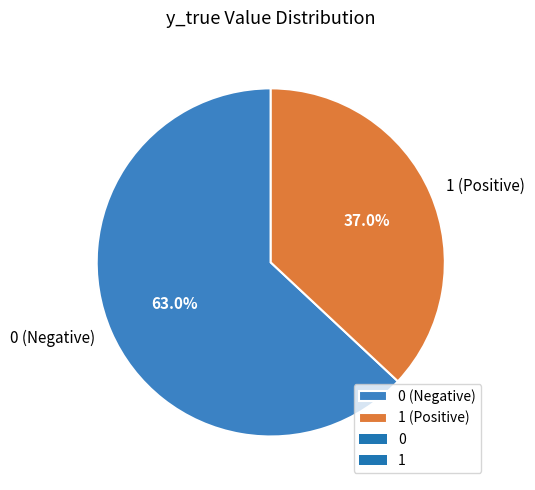

Approximately how many times larger is the value at 0 compared to 1?

1.7